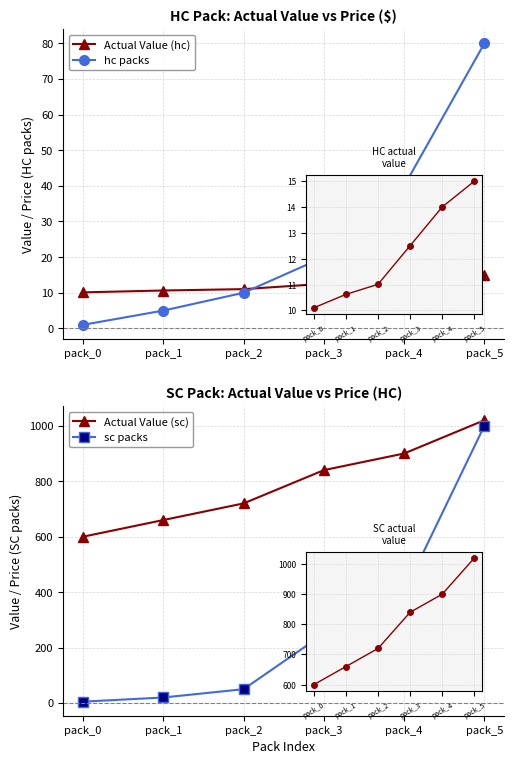

What are all the series names shown in the legend?

Actual Value (hc), hc packs, Actual Value (sc), sc packs